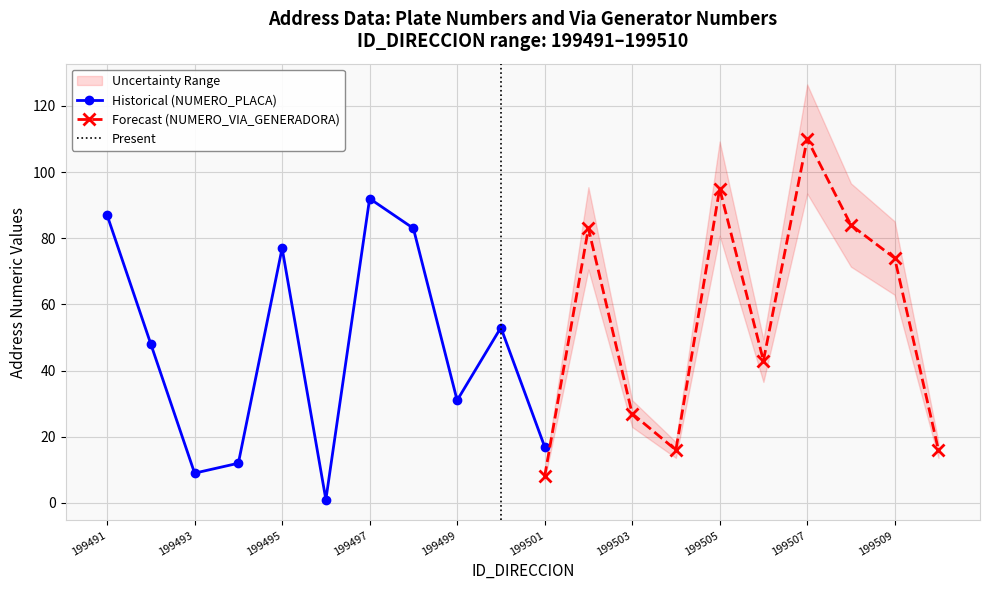

The Historical (NUMERO_PLACA) series shows 15 at 199493. True or false?

False